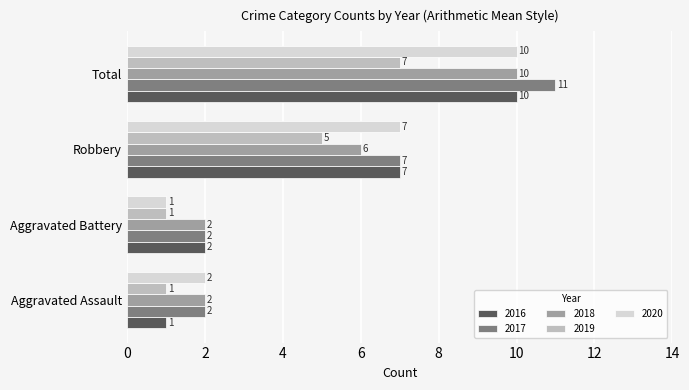

How many data points in 2016 are less than 7?

2